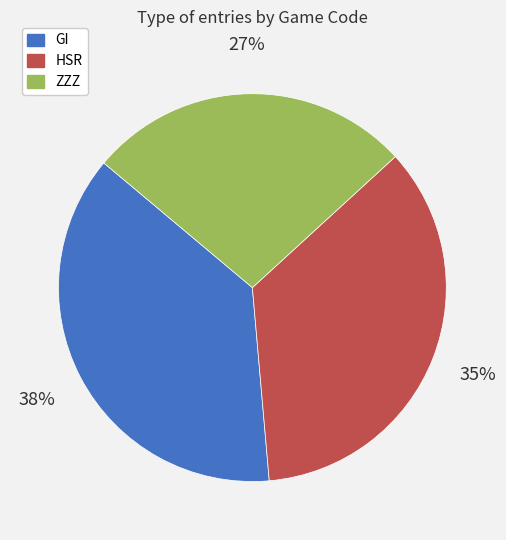

Rank the categories by value from highest to lowest.

GI, HSR, ZZZ